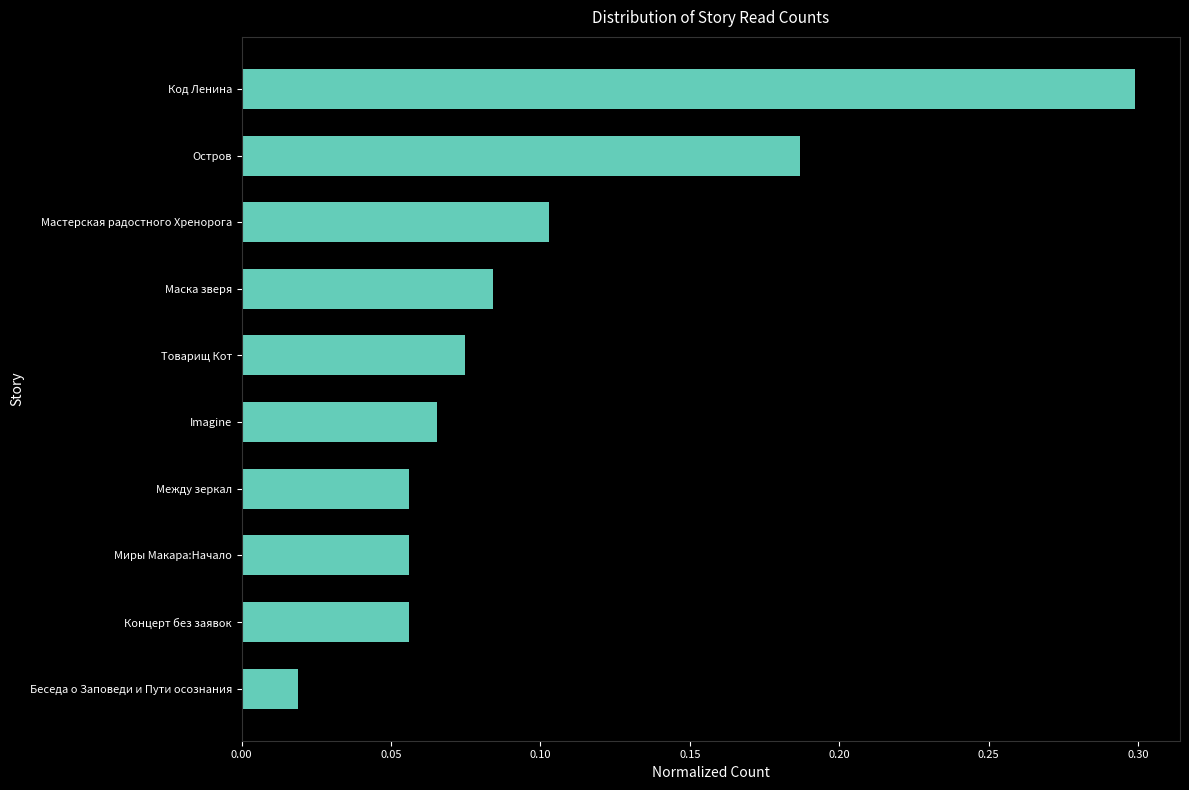

Between Мастерская радостного Хренорога and Беседа о Заповеди и Пути осознания, which is larger?

Мастерская радостного Хренорога